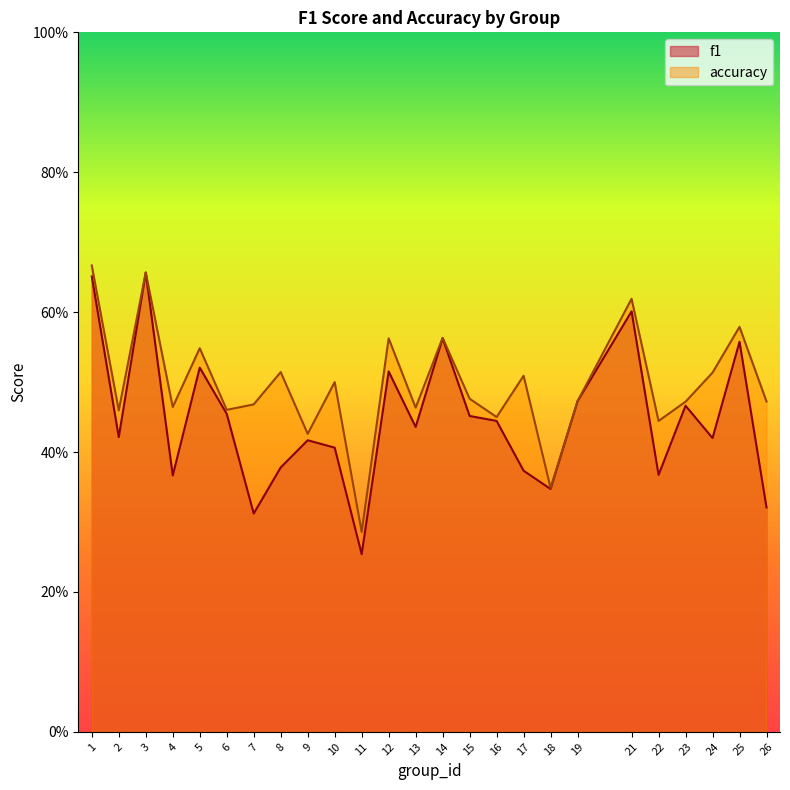

How many interior local valleys does the f1 series have?

8